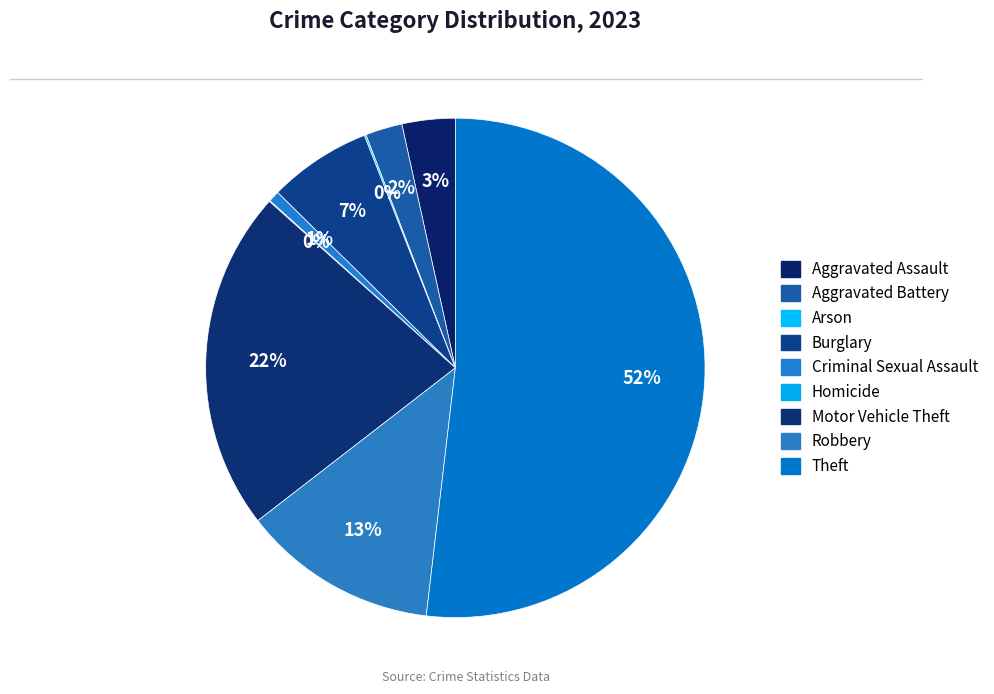

To the nearest percent, what is the combined percentage of Aggravated Battery and Theft?

54%